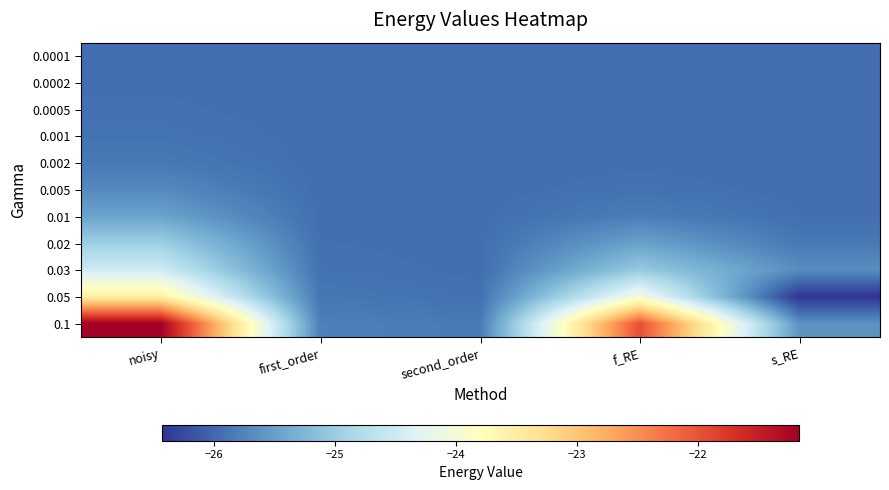

Rank the series by their maximum value, from highest to lowest.

0.1, 0.05, 0.03, 0.02, 0.01, 0.005, 0.002, 0.001, 0.0005, 0.0002, 0.0001